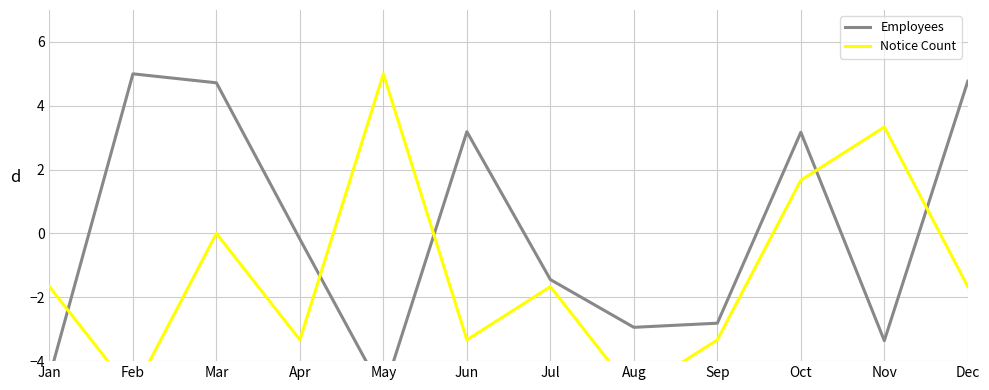

How many interior local peaks does the Notice Count series have?

4